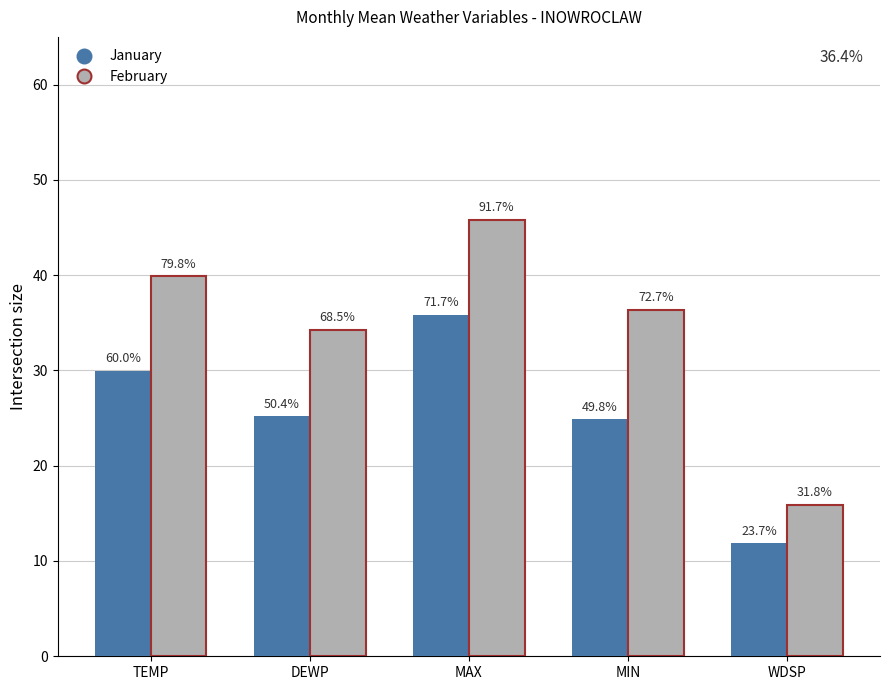

What are all the series names shown in the legend?

January, February